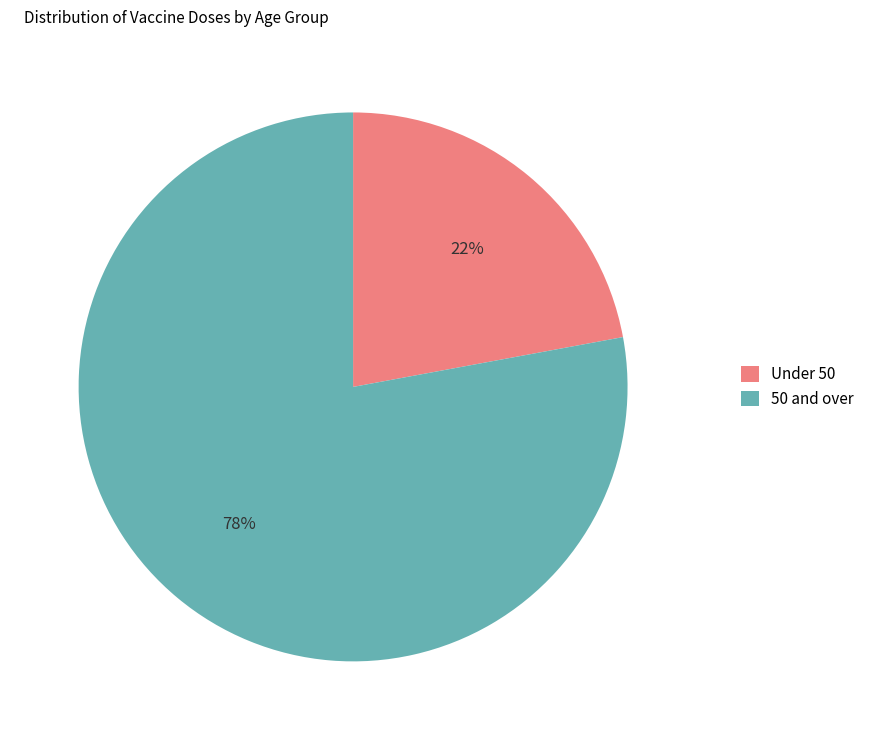

Is there any slice that represents more than half of the pie?

Yes